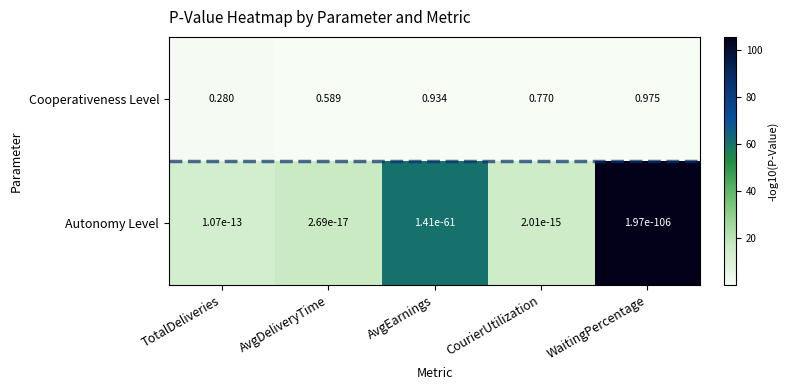

Which category has the lowest value in the Cooperativeness Level series?

TotalDeliveries